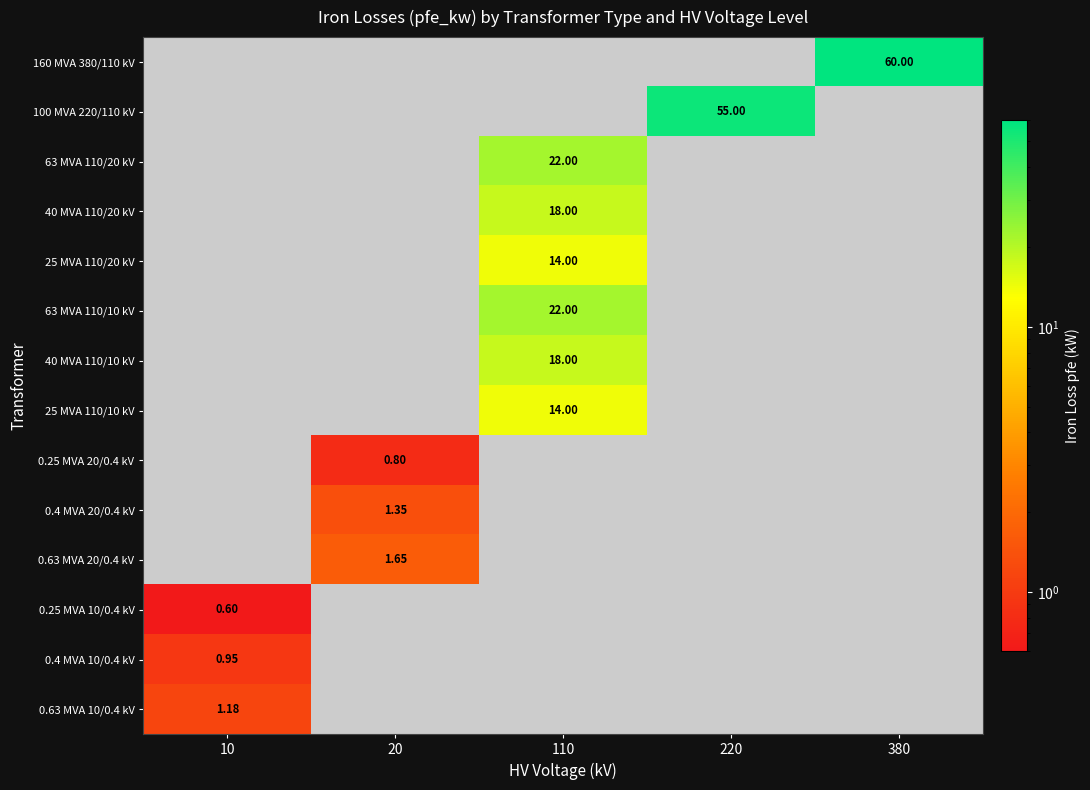

Which category has the lowest value in the 0.25 MVA 10/0.4 kV series?

10